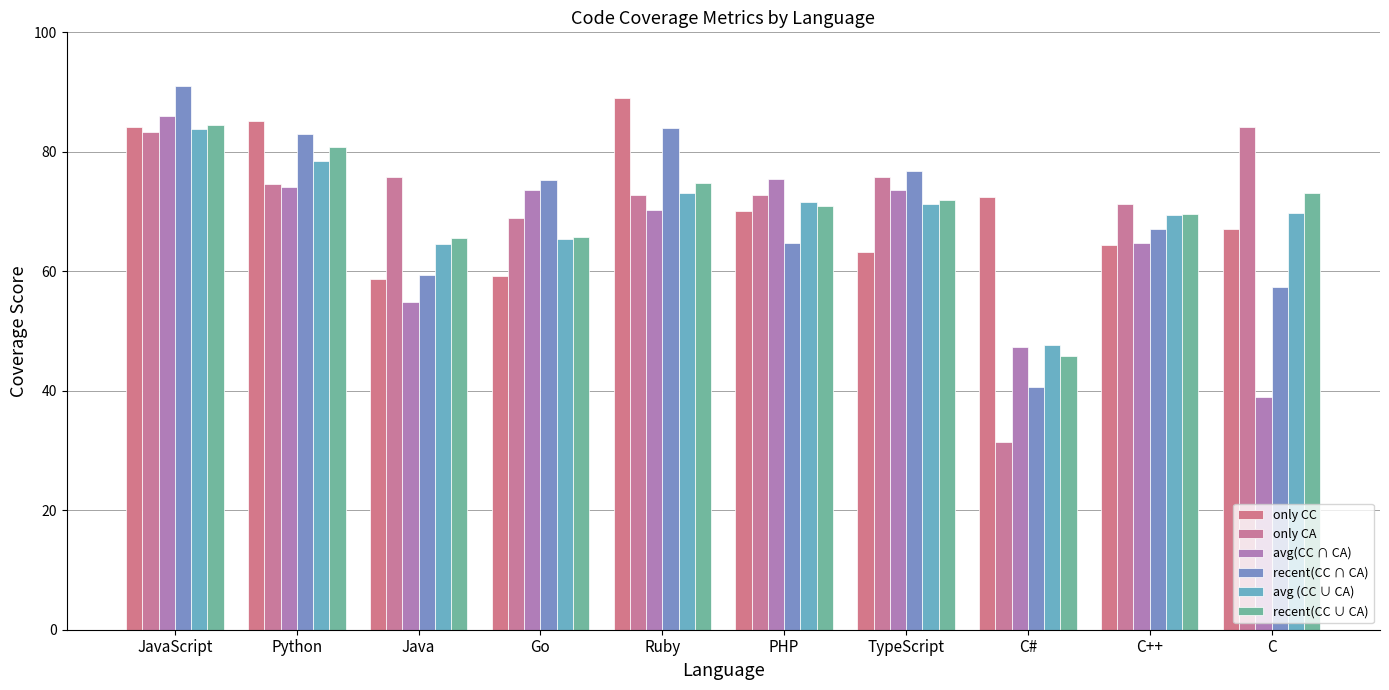

Count the number of data series in this chart.

6